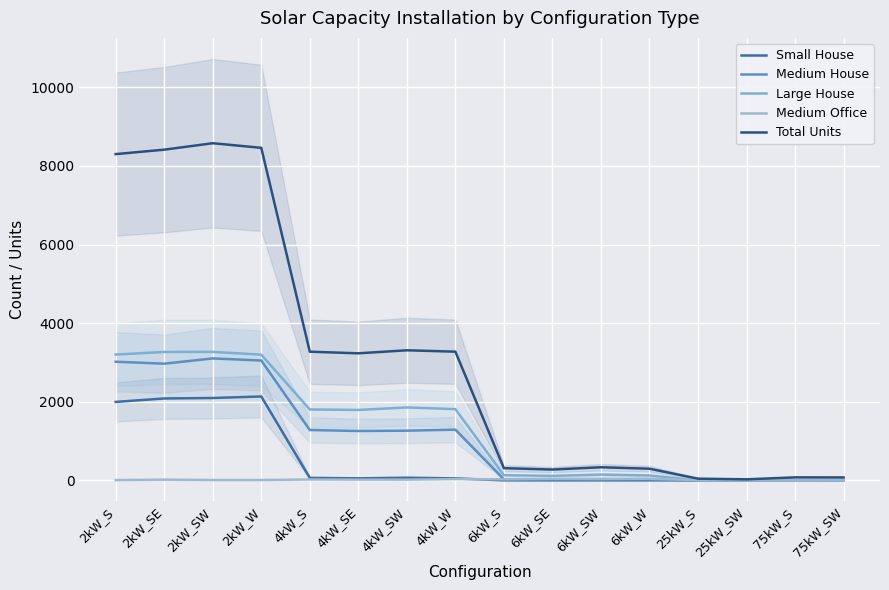

Where is the first local minimum for Medium House?

2kW_SE